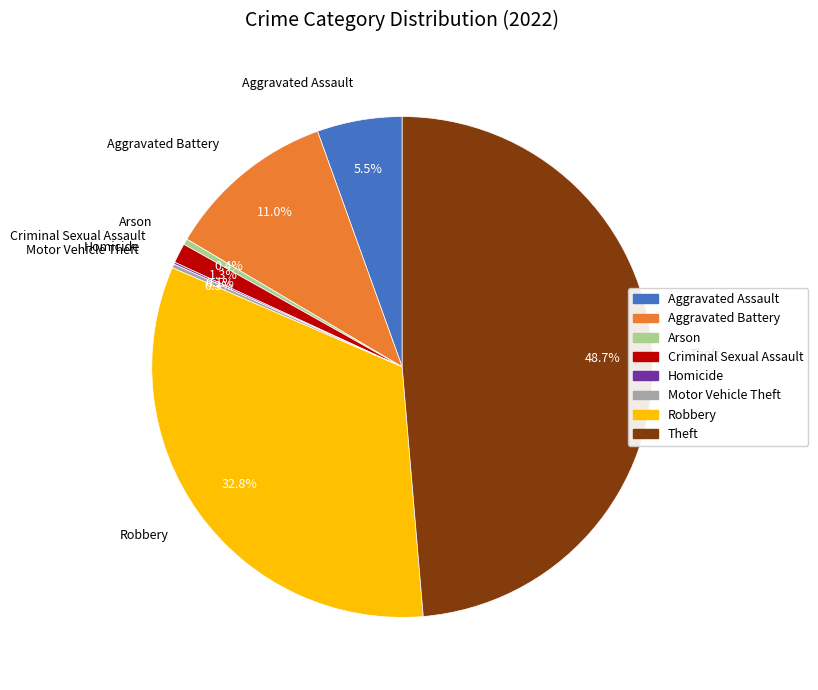

Which category has the biggest portion of the pie?

Theft